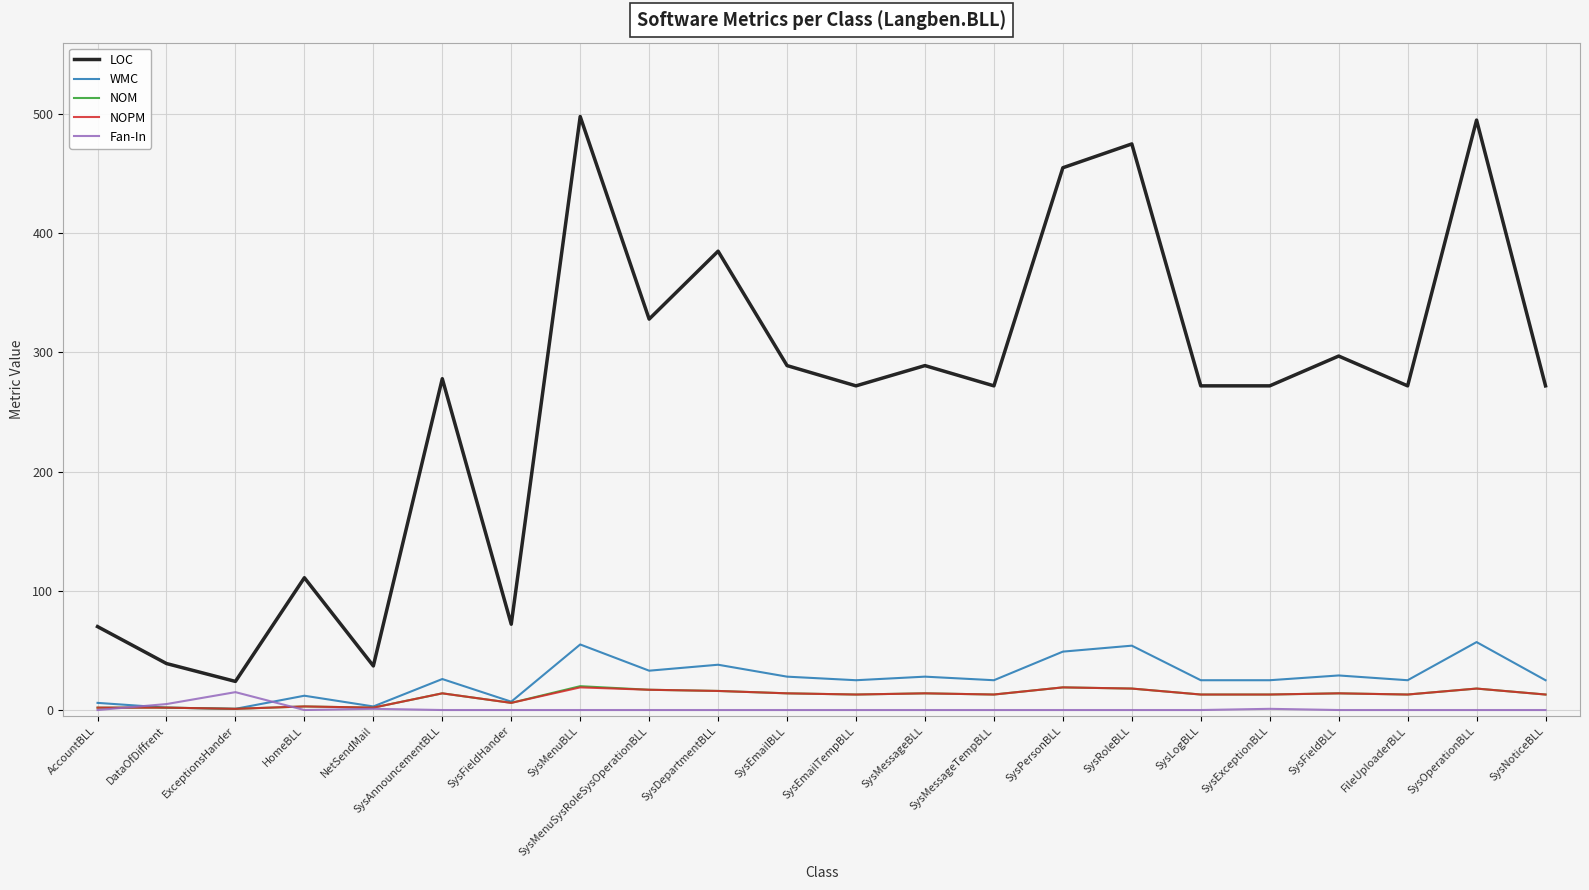

The value of LOC at SysEmailBLL is 515. True or false?

False